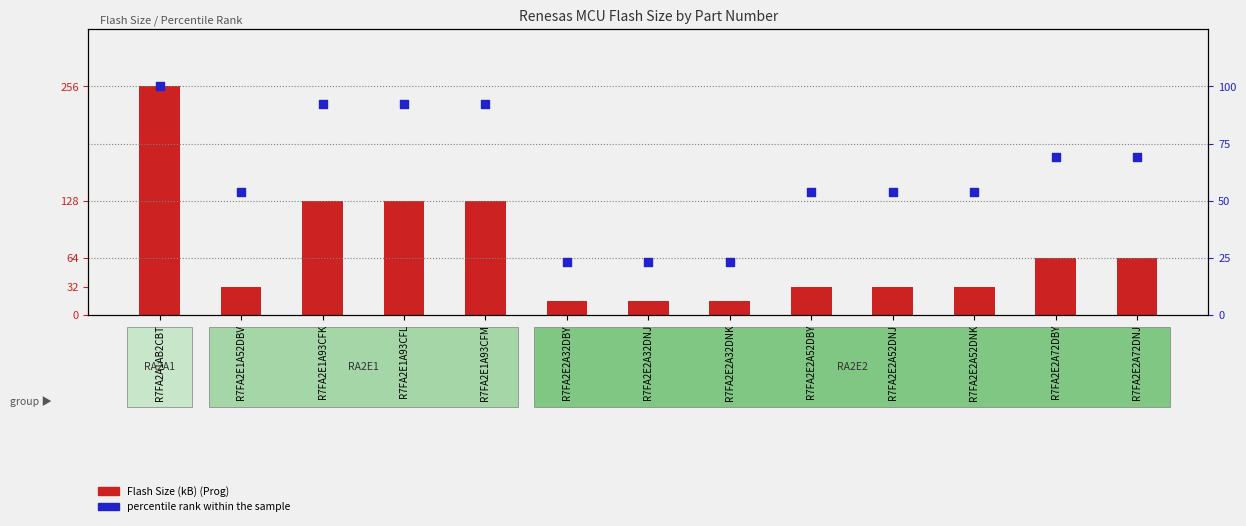

Which series contains the highest Y value?

Flash Size (kB) (Prog)